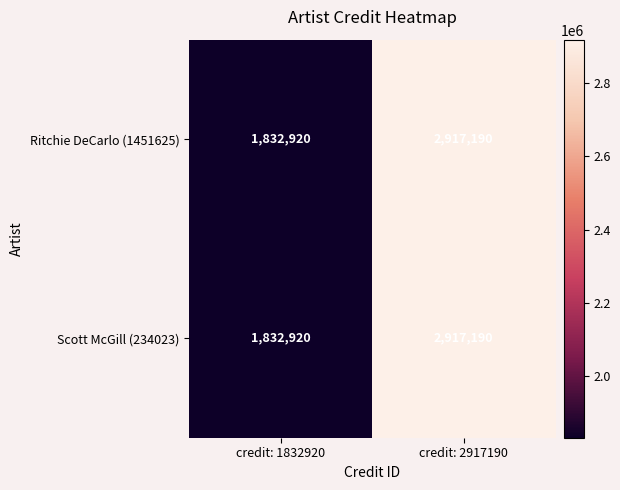

What is the total value across all series at credit: 2917190?

5834380